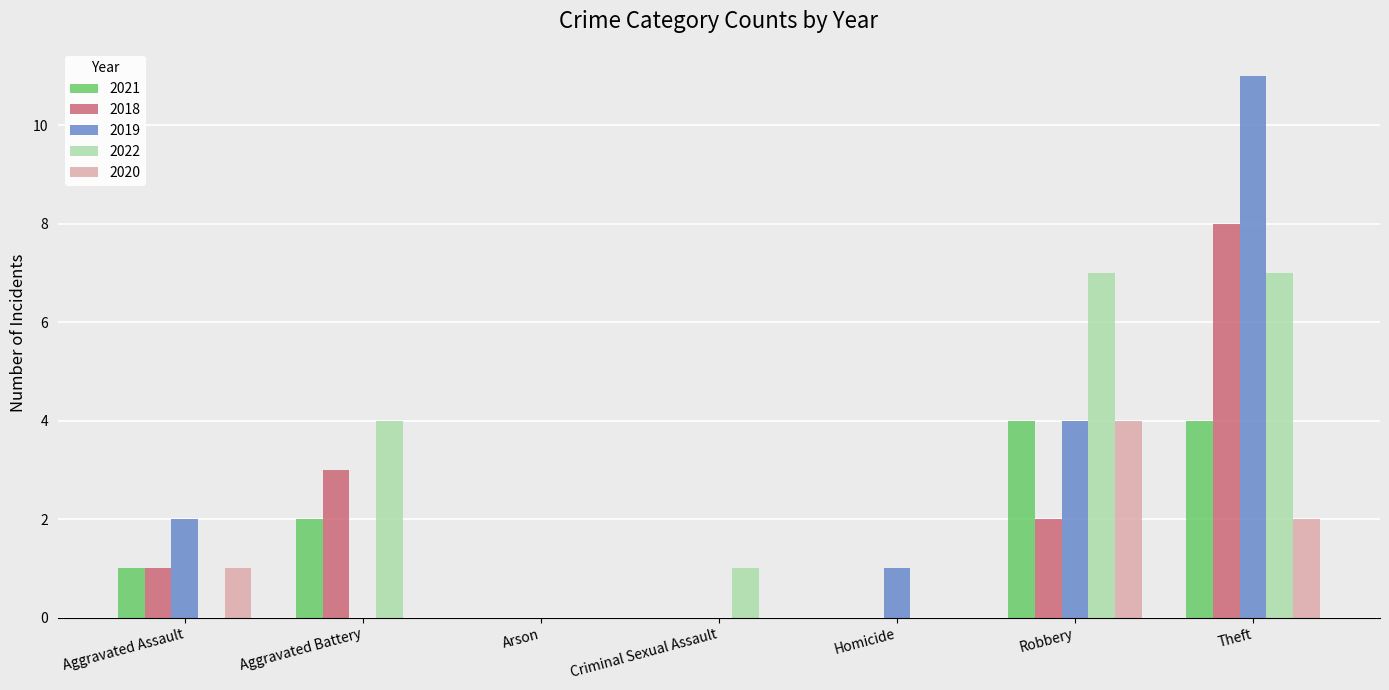

The 2021 series shows -3 at Arson. True or false?

False